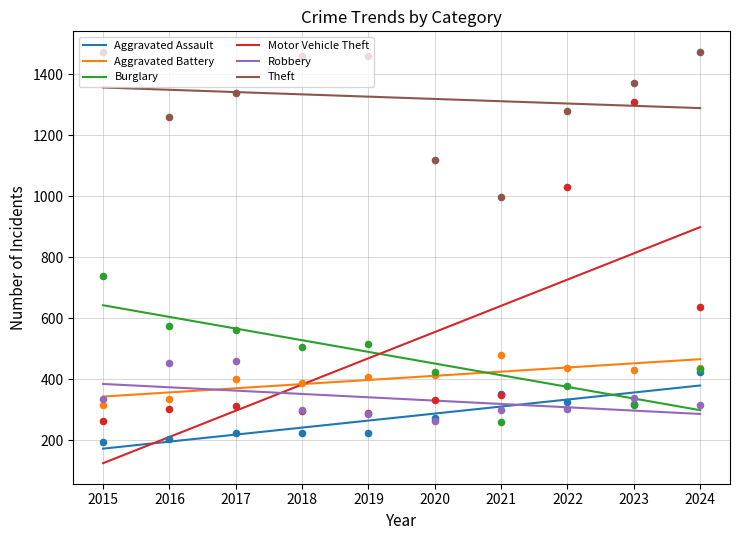

Is the value of Motor Vehicle Theft at 2018 greater than the value of Aggravated Battery at 2015?

Yes